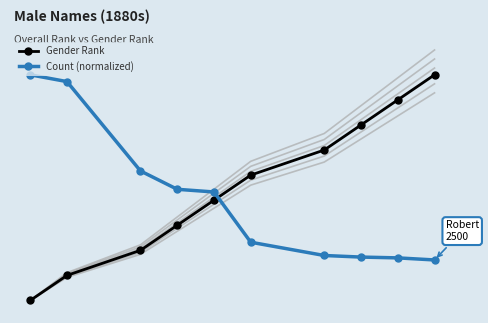

Reading left to right, list all the values displayed in this chart.

Gender Rank: 1.0	2.0	3.0	4.0	5.0	6.0	7.0	8.0	9.0	10.0
Count (normalized): 10.0	9.7	6.2	5.4	5.3	3.3	2.8	2.7	2.7	2.6